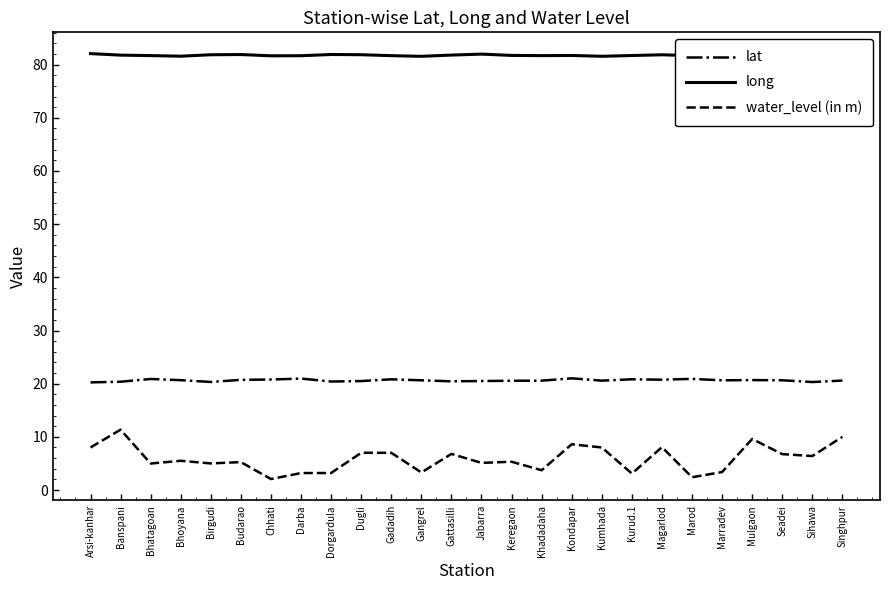

What is the difference between the maximum and minimum values in the water_level (in m) series?

9.3